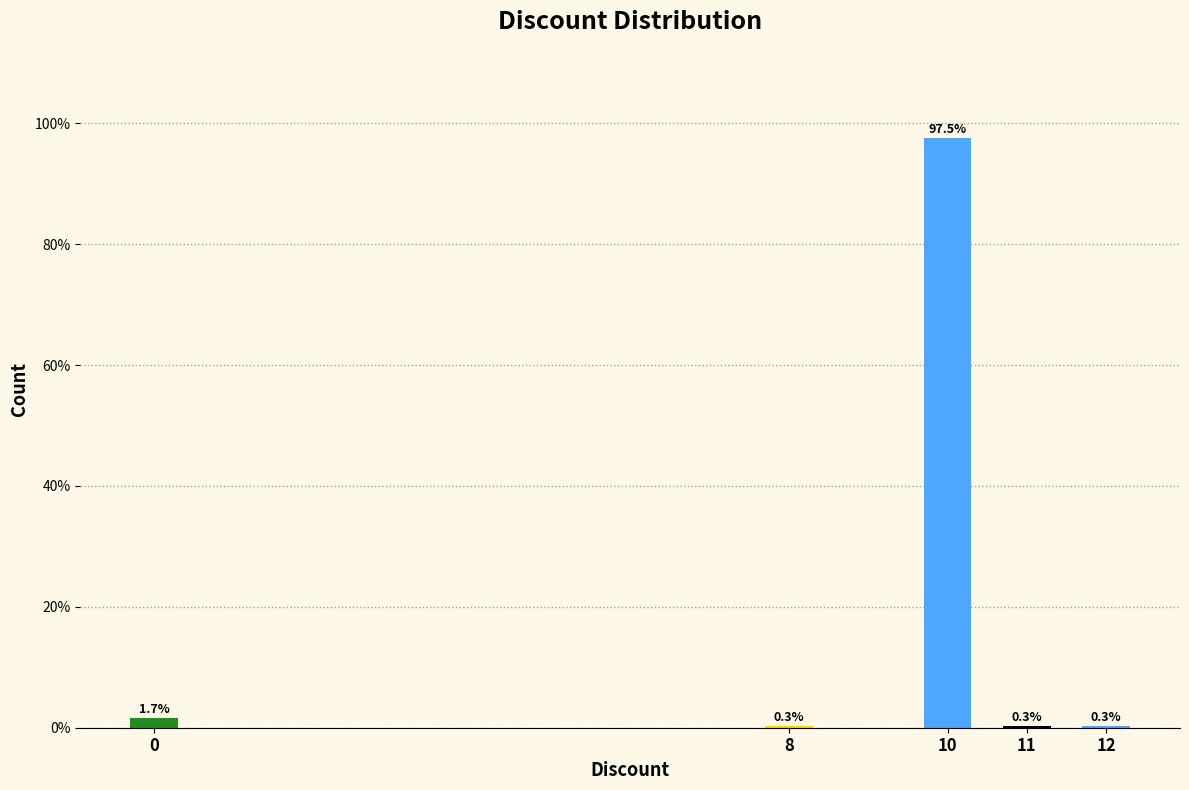

Reading left to right, what are all the values shown in this chart?

0=1.7	8=0.3	10=97.5	11=0.3	12=0.3